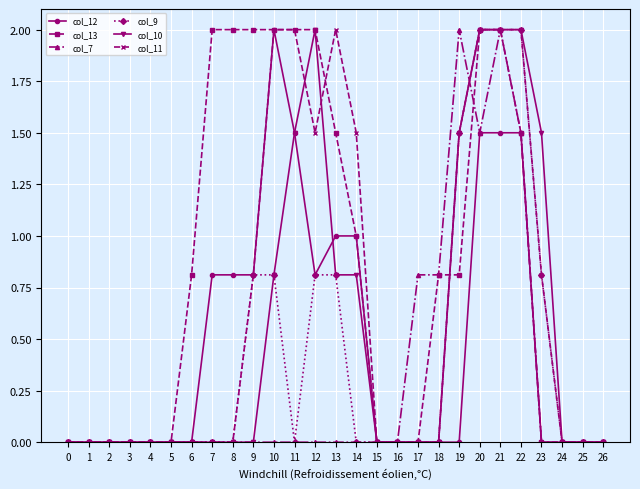

Is the value of col_13 at 3 greater than the value of col_9 at 22?

No